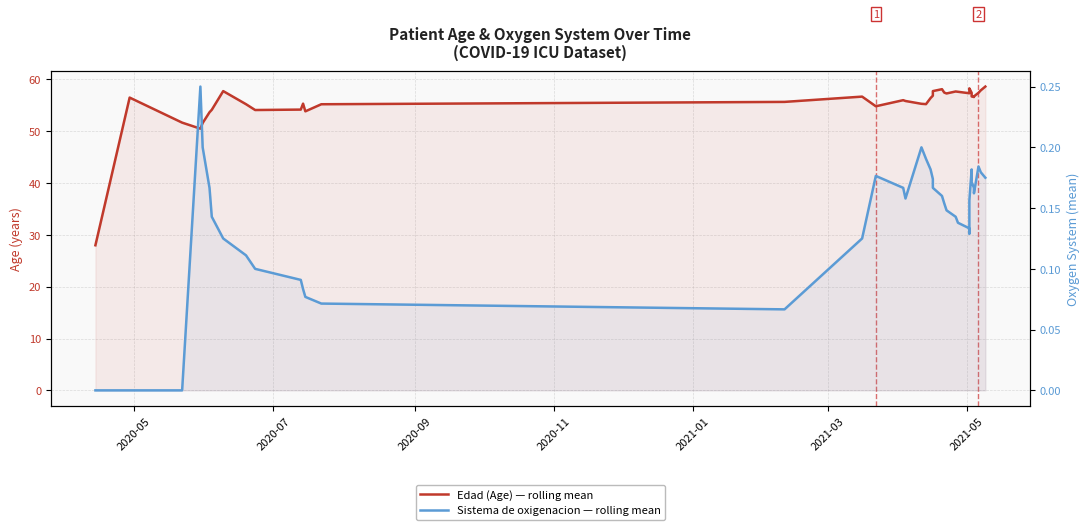

List the series in order of their overall mean, lowest first.

Sistema de oxigenacion — rolling mean, Edad (Age) — rolling mean